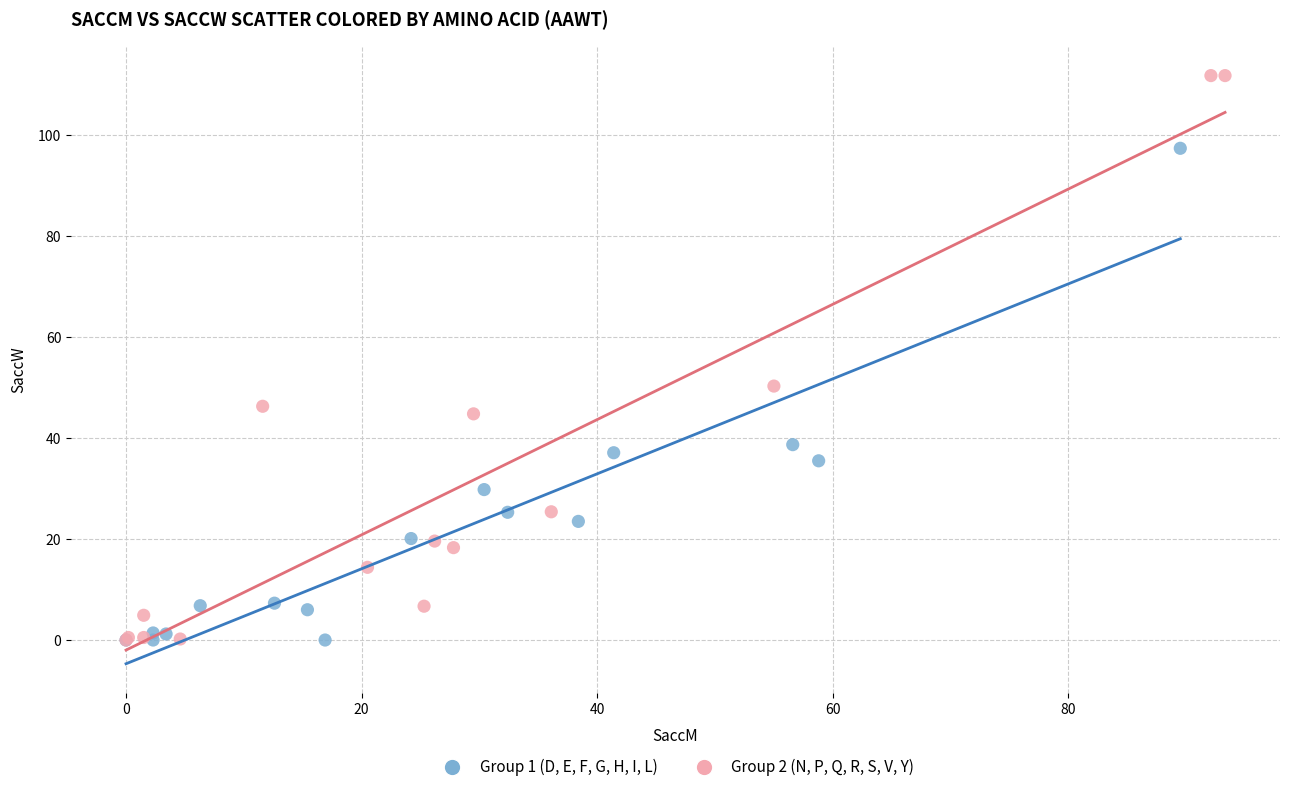

What are all the series names shown in the legend?

Group 1 (D, E, F, G, H, I, L), Group 2 (N, P, Q, R, S, V, Y)